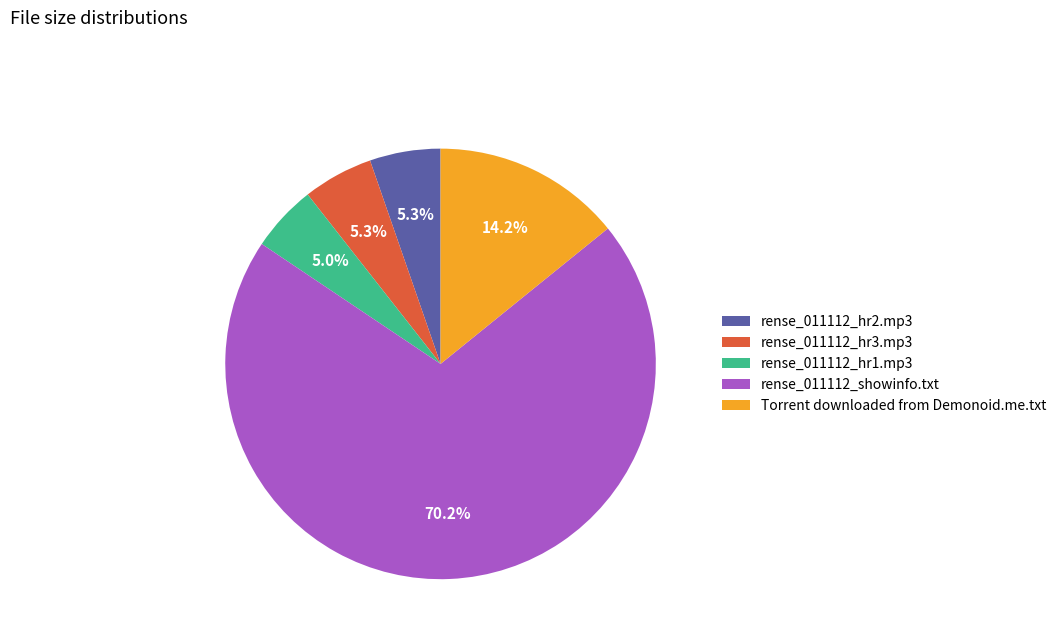

To the nearest percent, what percentage of the pie is Torrent downloaded from Demonoid.me.txt?

14%